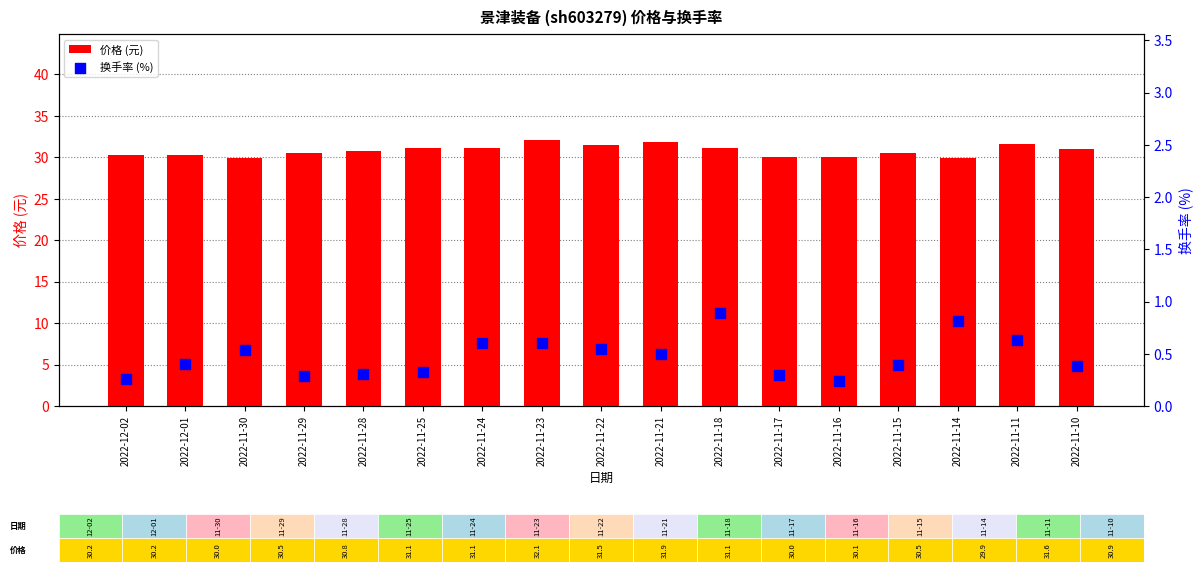

At which category is the sum across all series the highest?

2022-11-23